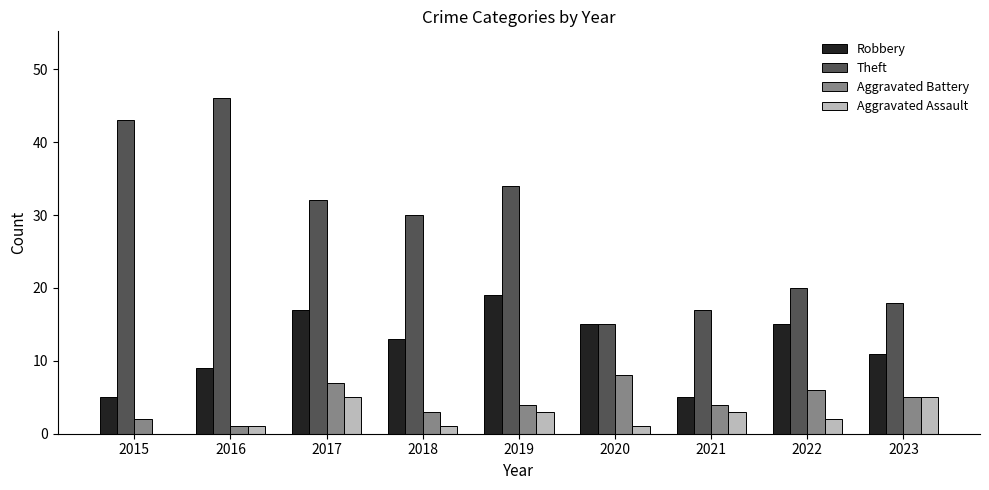

What is the sum of all Robbery values?

109